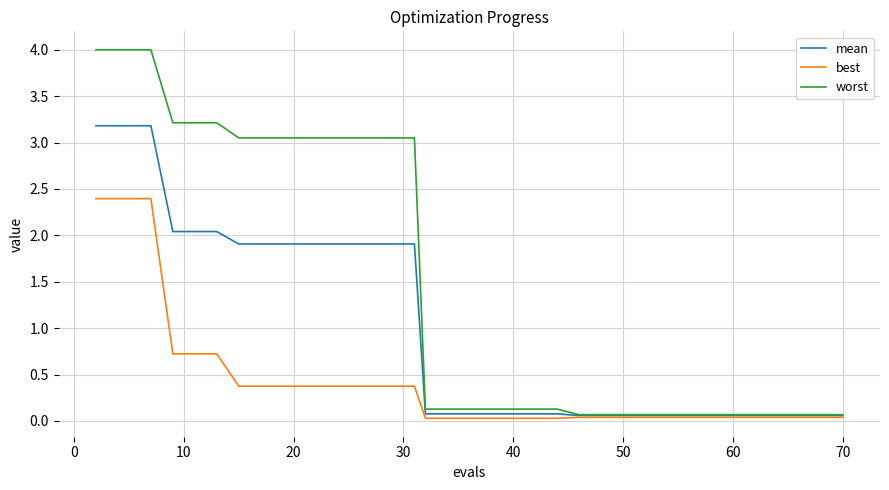

List the series in order of their peak value, lowest first.

best, mean, worst